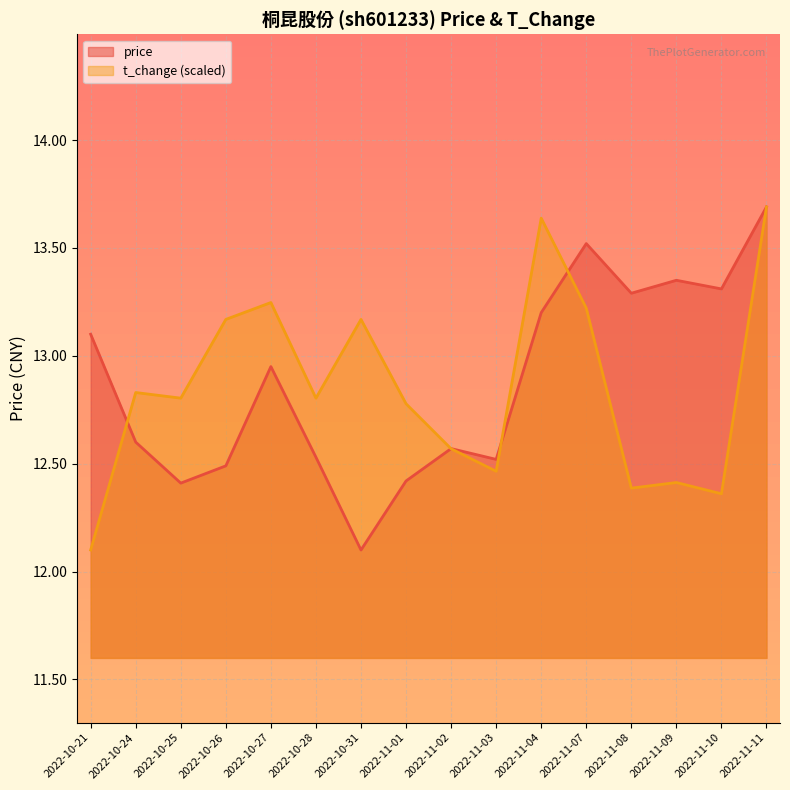

How many lines are shown in the chart?

2